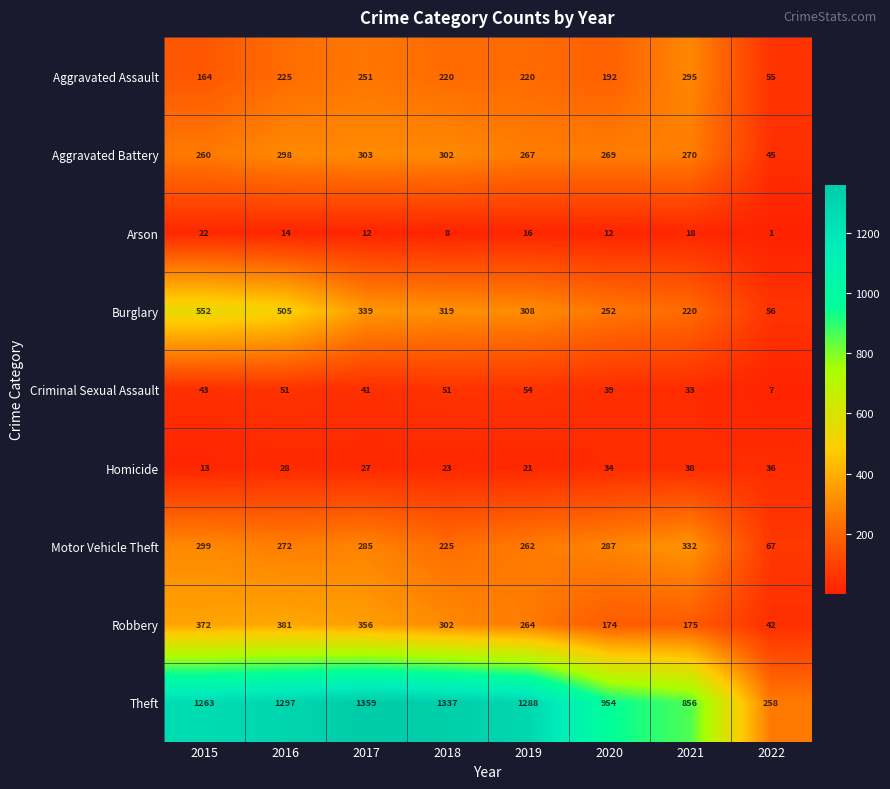

How many values in the Motor Vehicle Theft series are below 285?

4